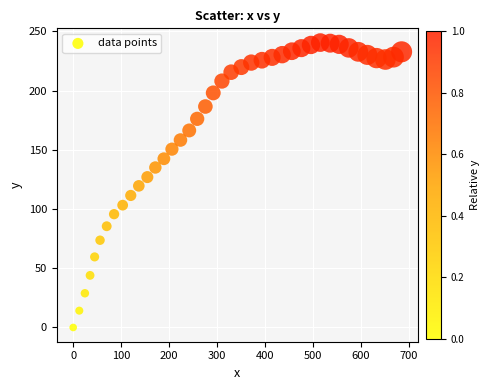

What is the range of X values (max minus min)?

685.2